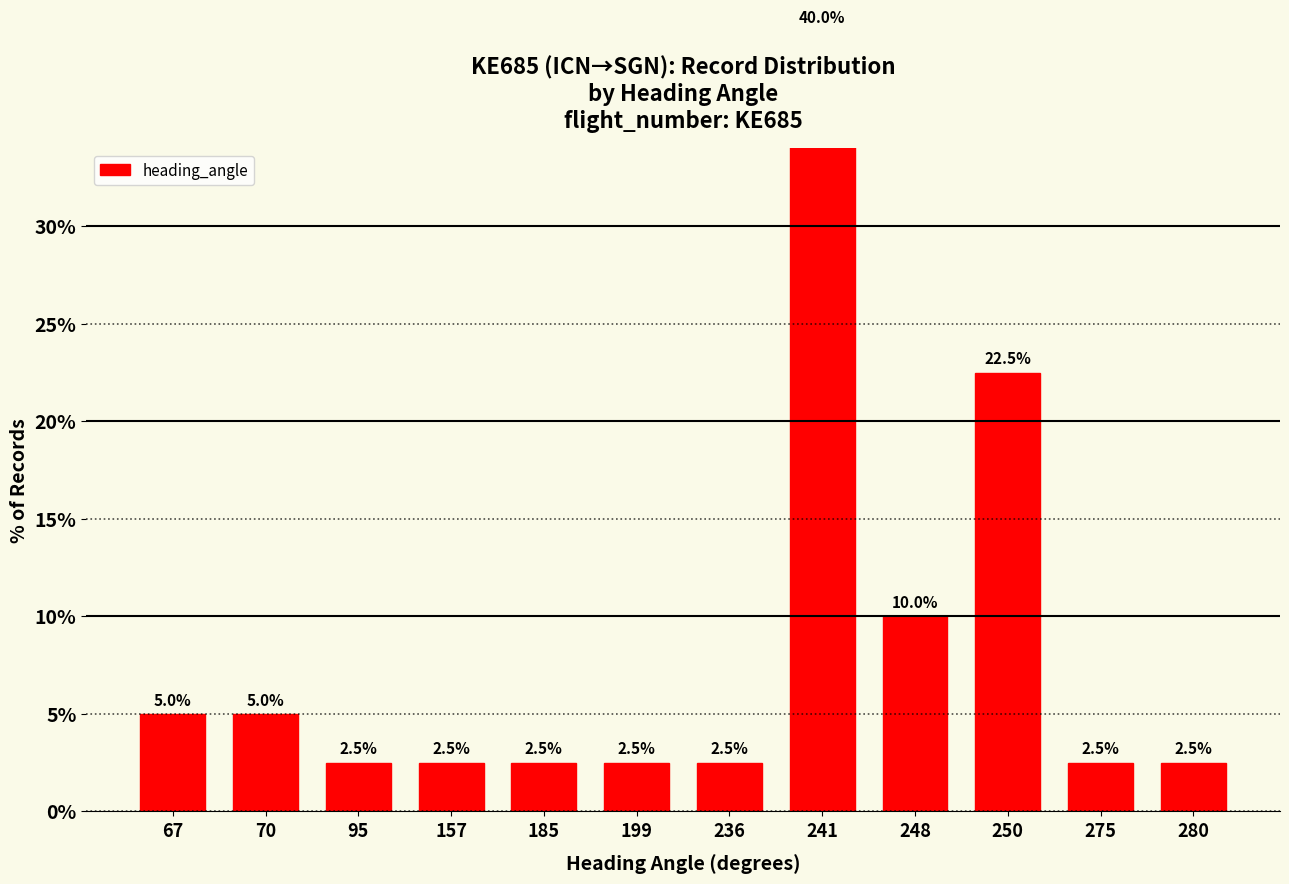

The value at 250 is 22.5. True or false?

True